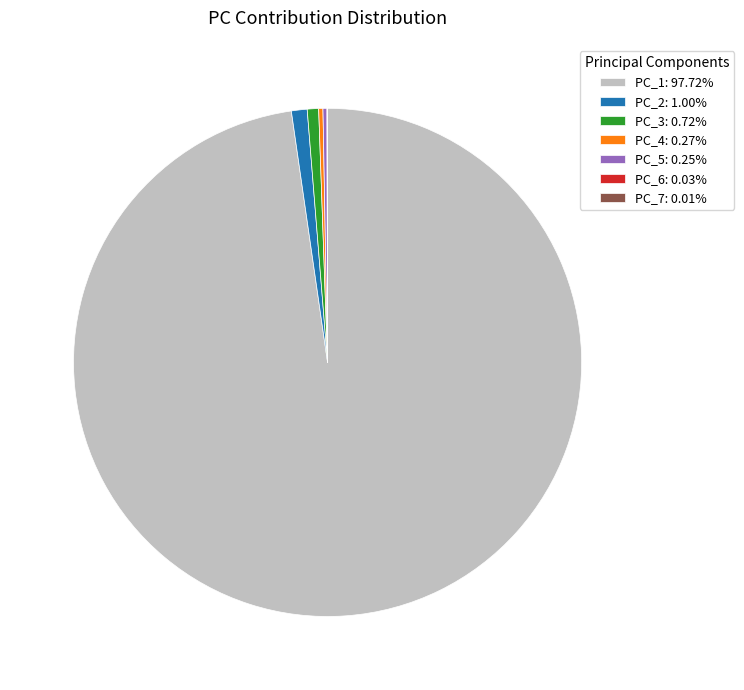

Is there any slice that represents more than half of the pie?

Yes